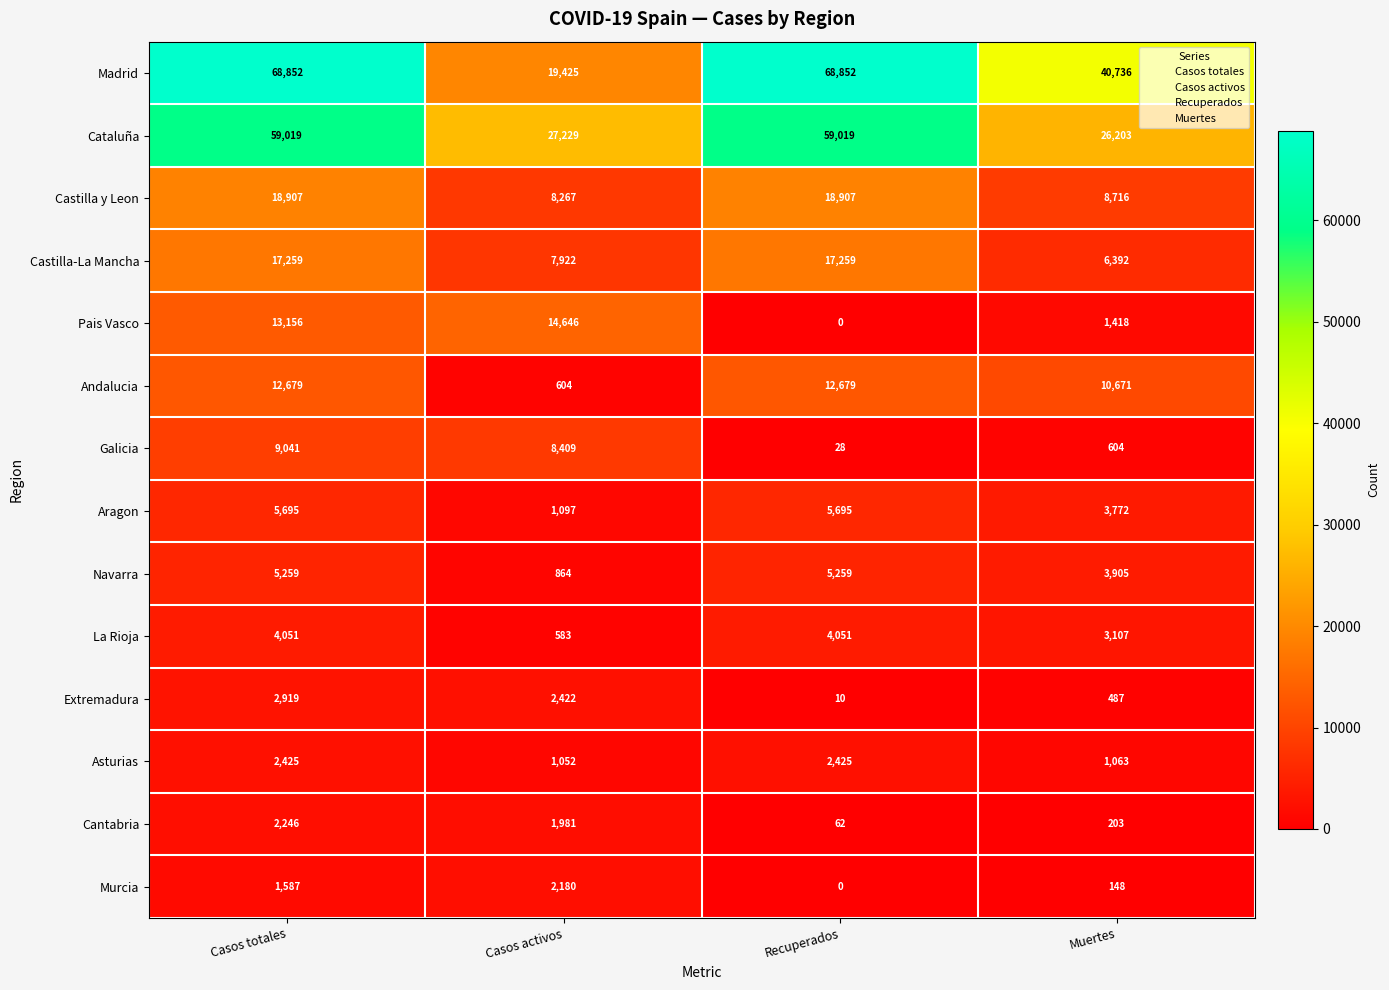

What is the greatest value displayed?

68852